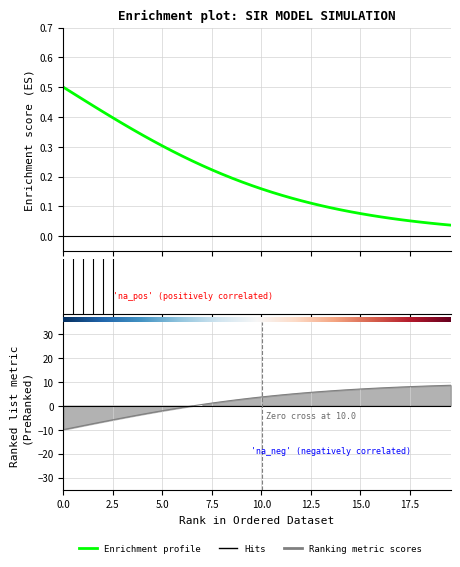

Does the chart display data point markers on the line(s)?

No